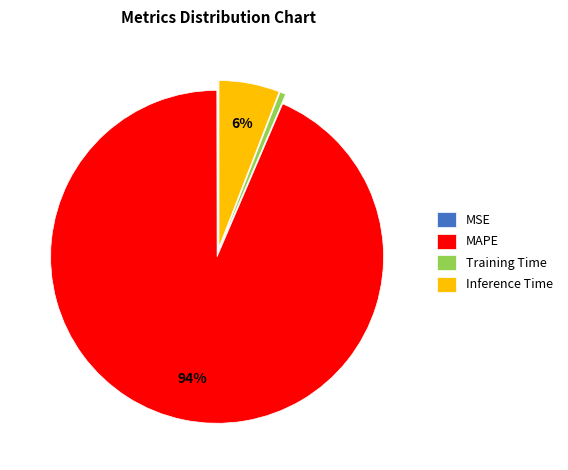

Is it true that MAPE is 85% of the pie?

False